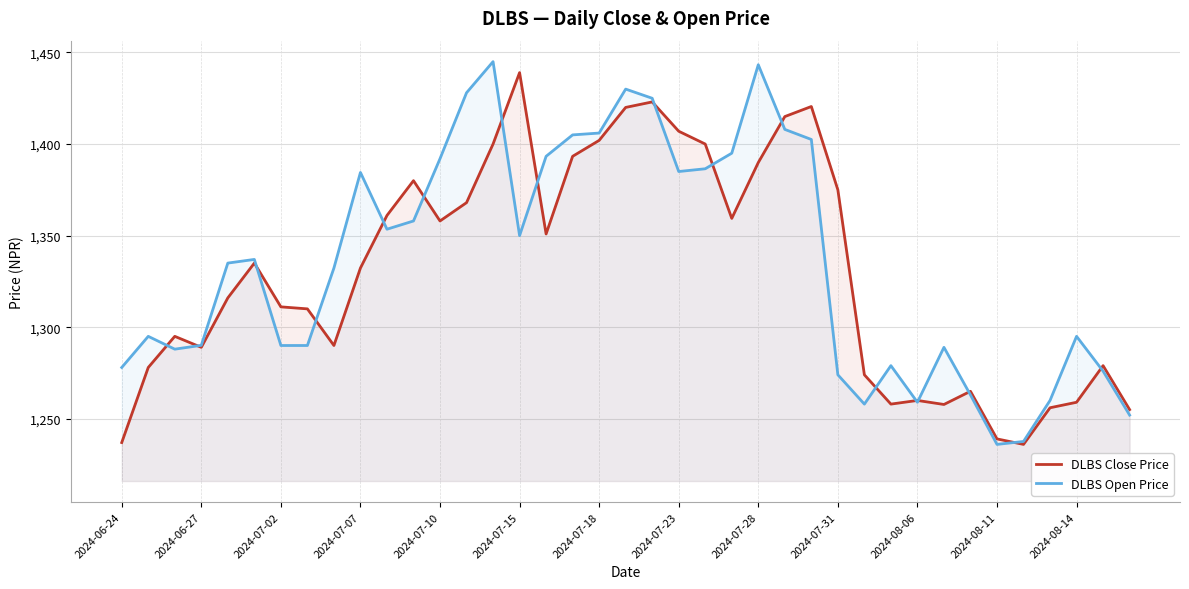

What is the maximum value for DLBS Open Price?

1445.0